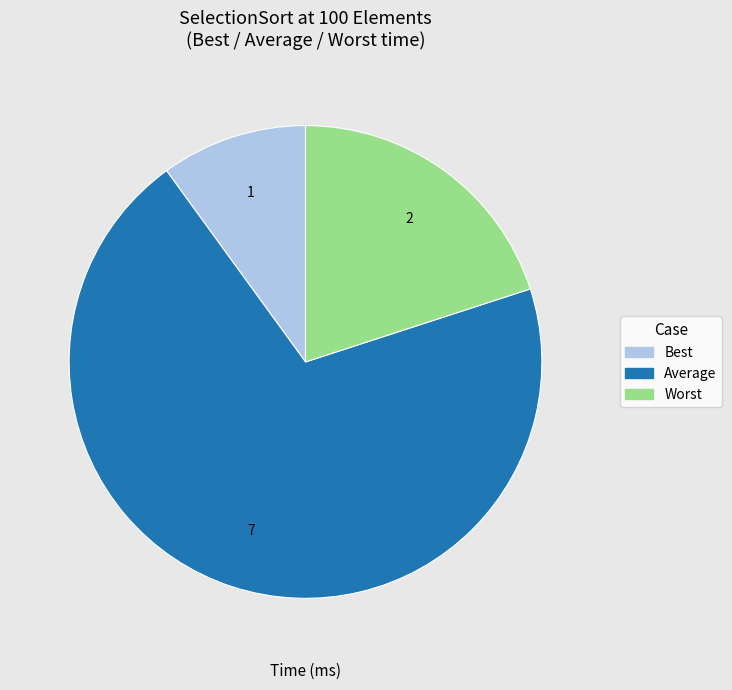

Which has a higher value, Average or Worst?

Average